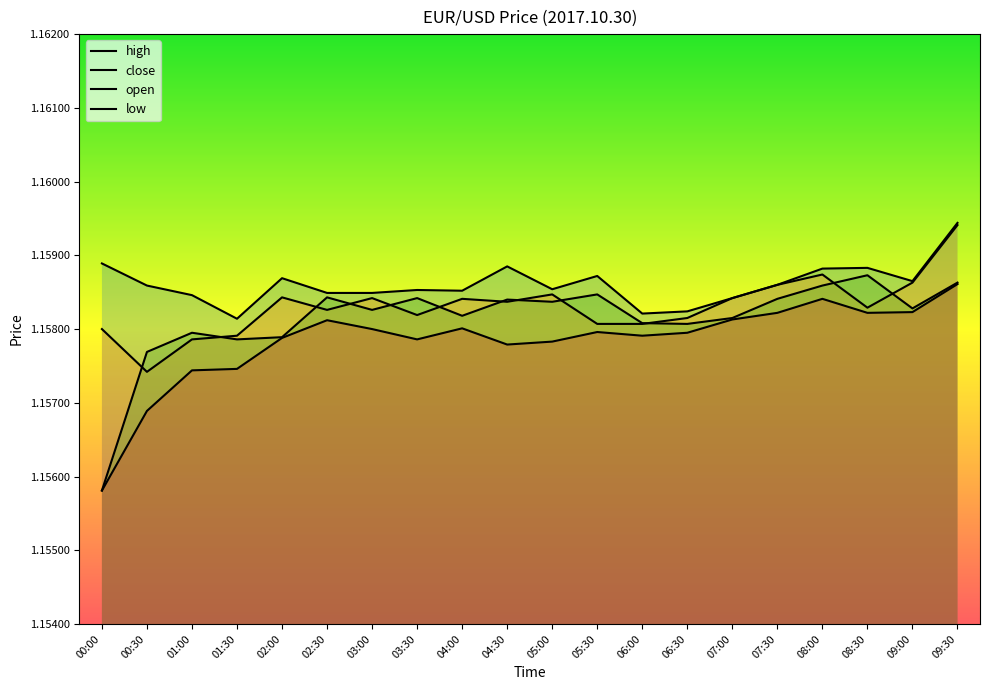

Where is the first local maximum for close?

02:00